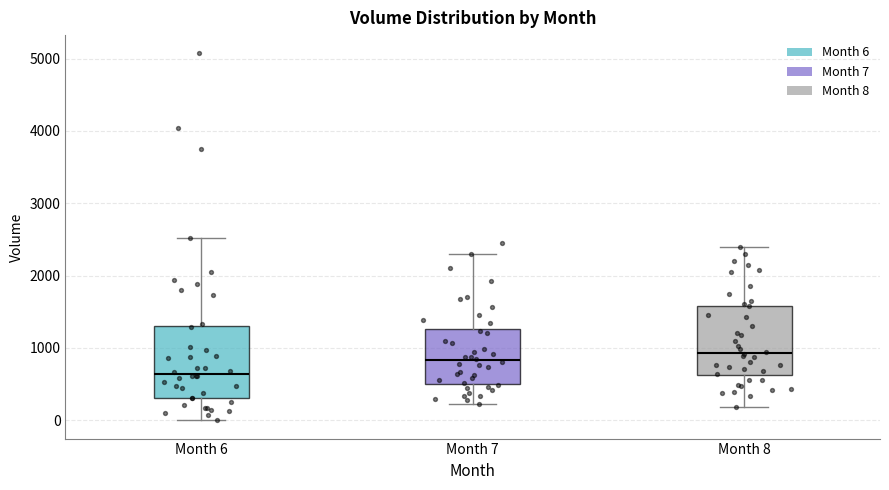

Reading left to right, read every box against the y-axis: the position of its median line, the range the box covers, and the ends of its whiskers. The values are not printed on the chart, so give them approximately, as read against the axis.

Month 6: median 600, box 300 to 1300, whiskers 0 to 2500
Month 7: median 800, box 500 to 1300, whiskers 200 to 2300
Month 8: median 900, box 600 to 1600, whiskers 200 to 2400